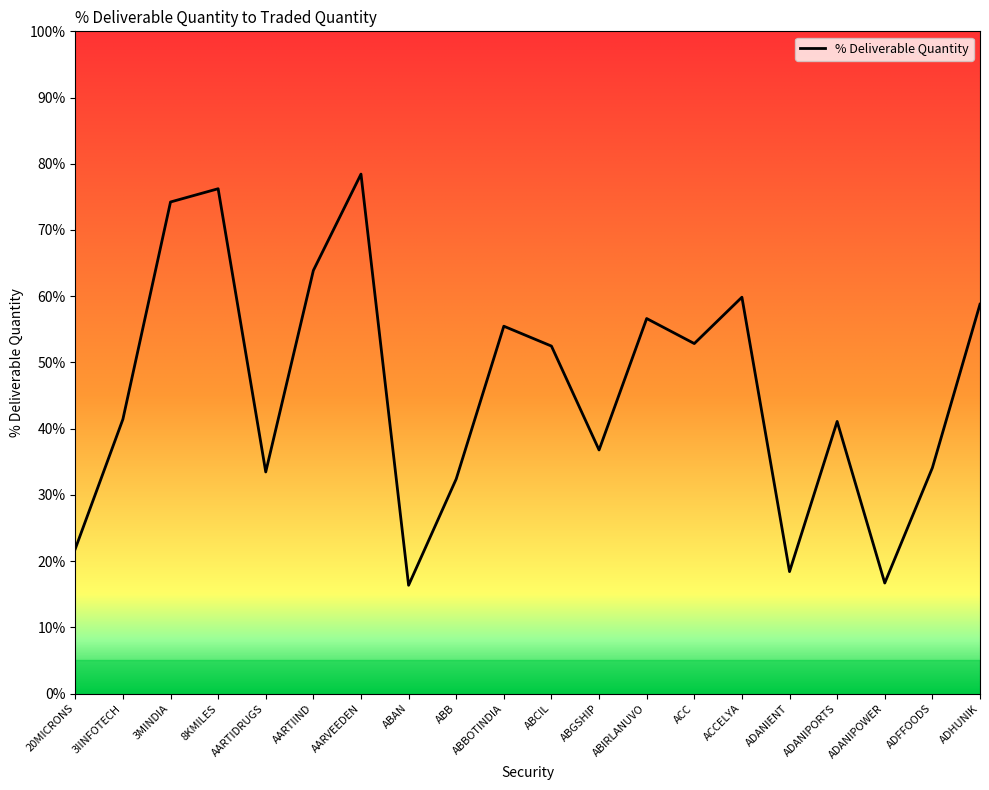

True or false: there are more than 2 points higher than both neighbors.

True